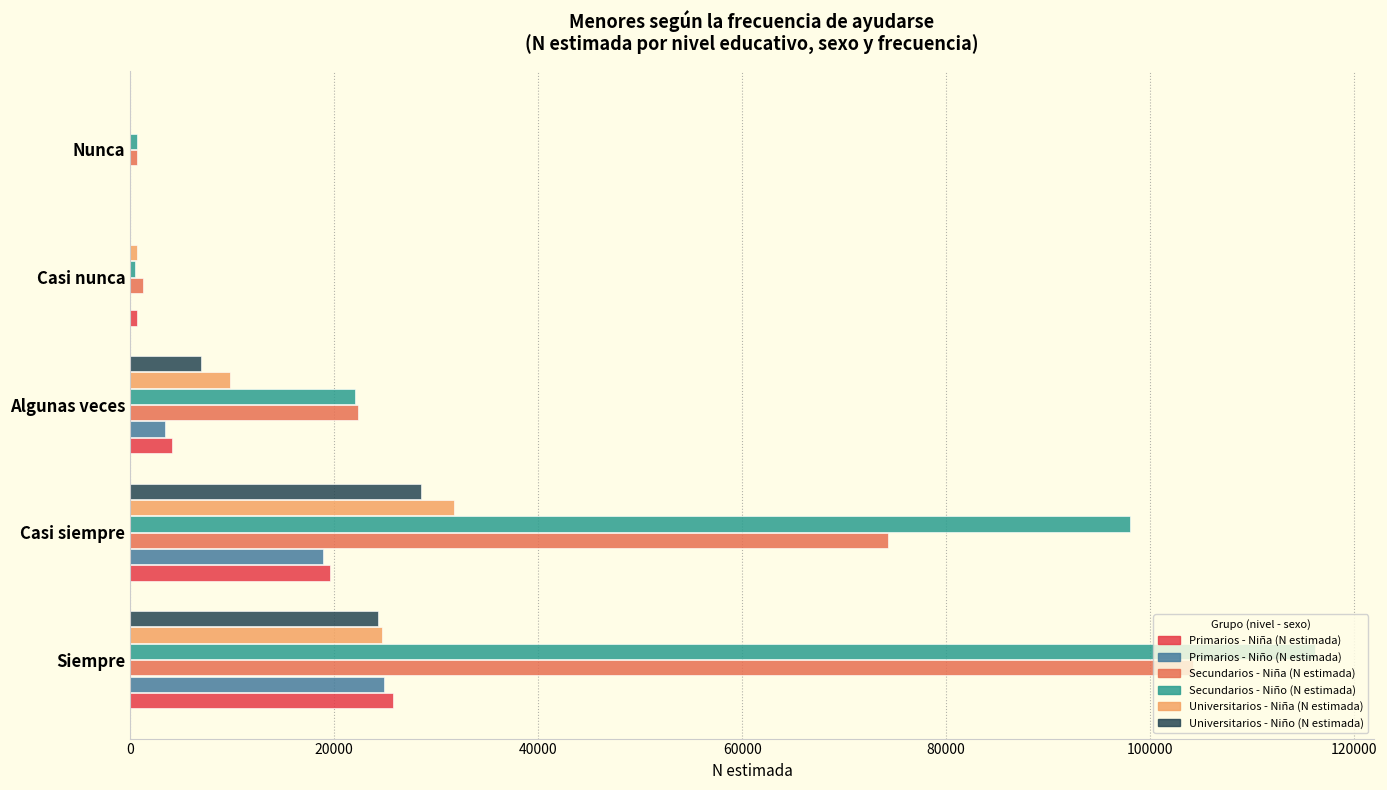

What is the highest value of the Universitarios - Niño (N estimada) series?

28477